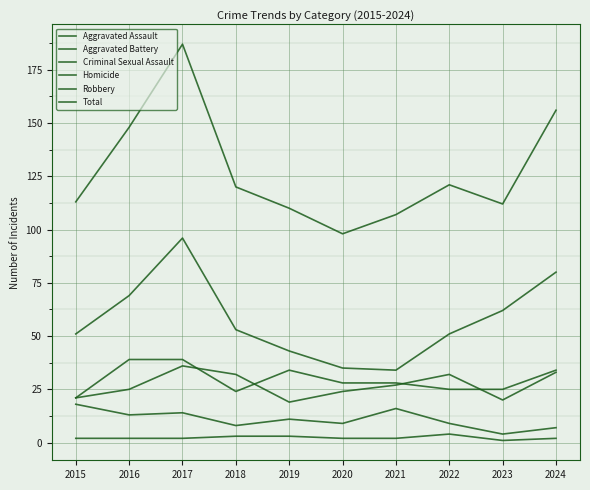

What is the value of the Robbery point at the 2nd from the left?

69